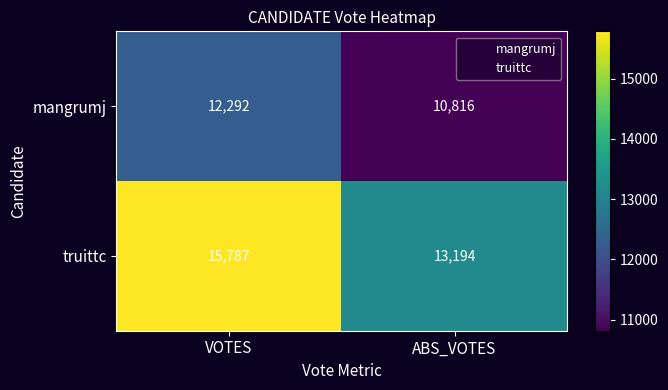

Rank the categories by truittc value from highest to lowest.

VOTES, ABS_VOTES